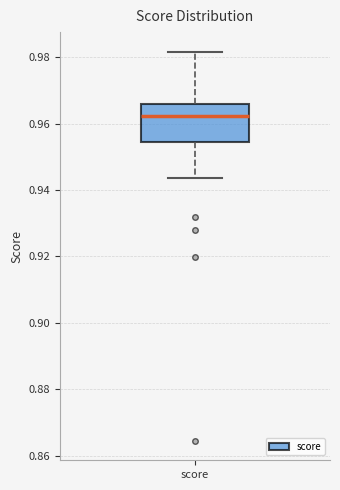

Transcribe this box plot: give where the median line is, the range the box spans, and where the two whiskers end, as read against the y-axis. The values are not printed on the chart, so give them approximately, as read against the axis.

median 0.962, box 0.954 to 0.966, whiskers 0.944 to 0.982